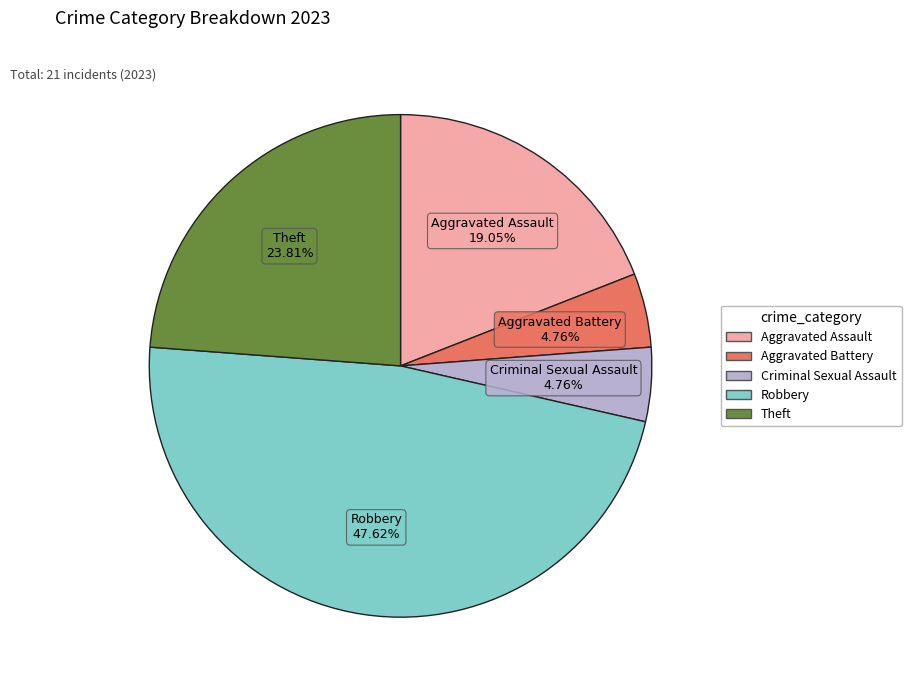

Does Aggravated Battery represent more than half of the total?

No